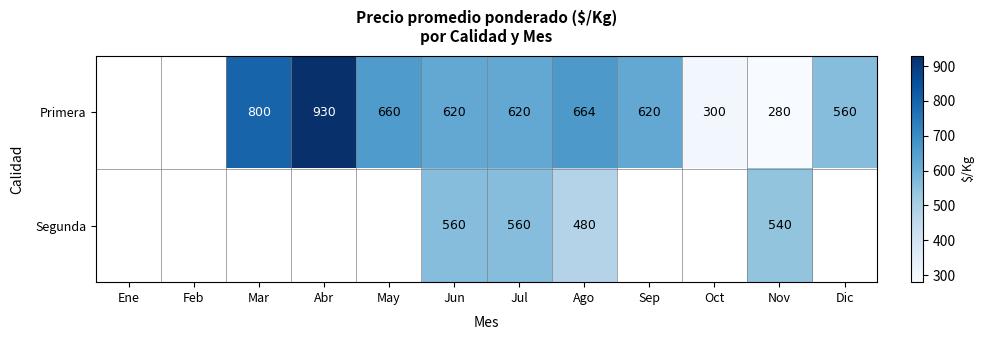

Is the value of Primera at Jun greater than the value of Segunda at Nov?

Yes